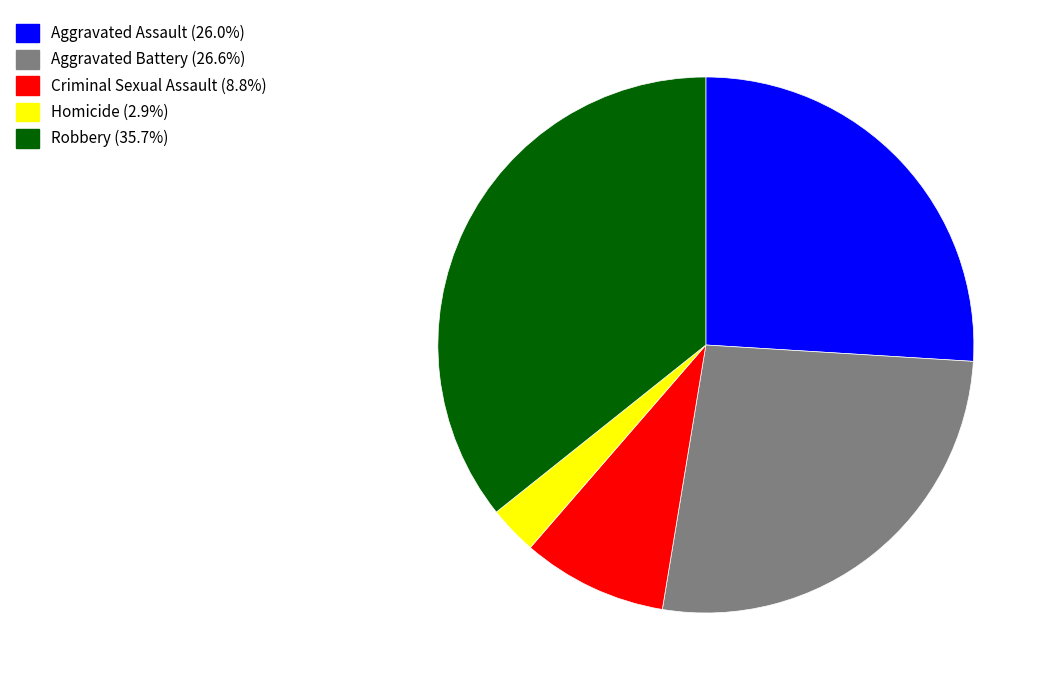

How many segments does this pie chart have?

5